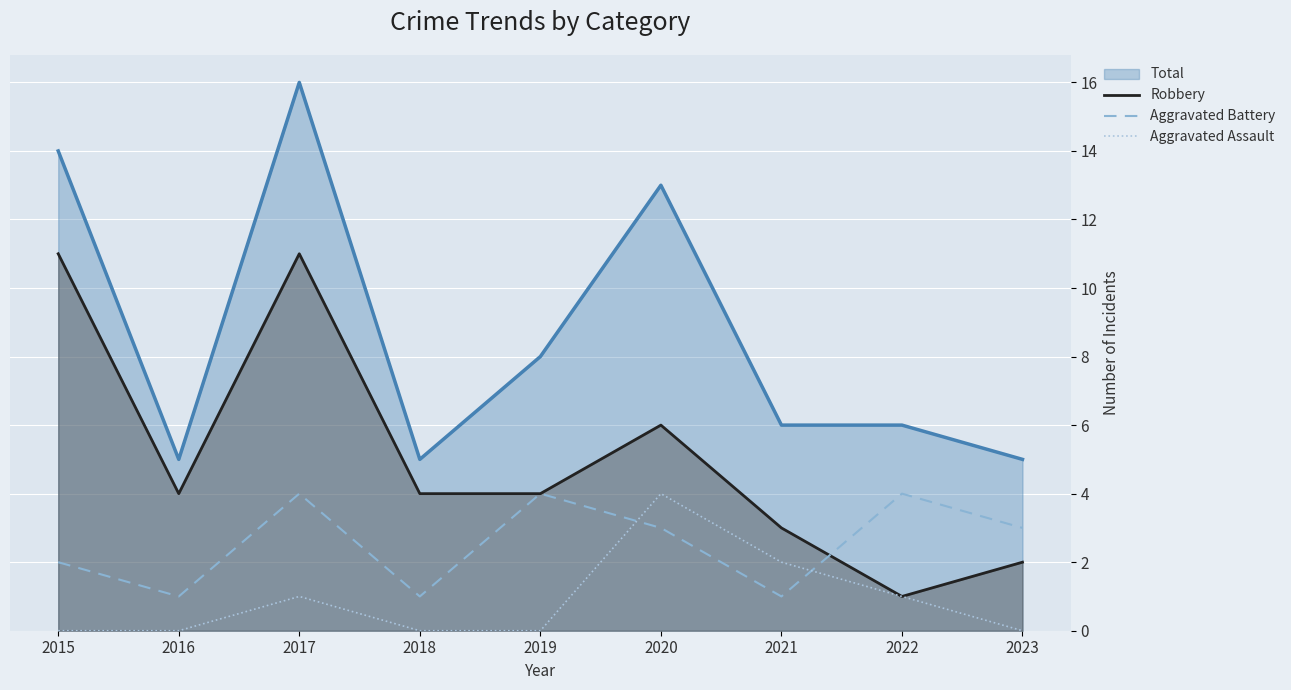

Reading left to right, extract all data points from this chart.

Robbery: 2015=11	2016=4	2017=11	2018=4	2019=4	2020=6	2021=3	2022=1	2023=2
Aggravated Battery: 2015=2	2016=1	2017=4	2018=1	2019=4	2020=3	2021=1	2022=4	2023=3
Aggravated Assault: 2015=0	2016=0	2017=1	2018=0	2019=0	2020=4	2021=2	2022=1	2023=0